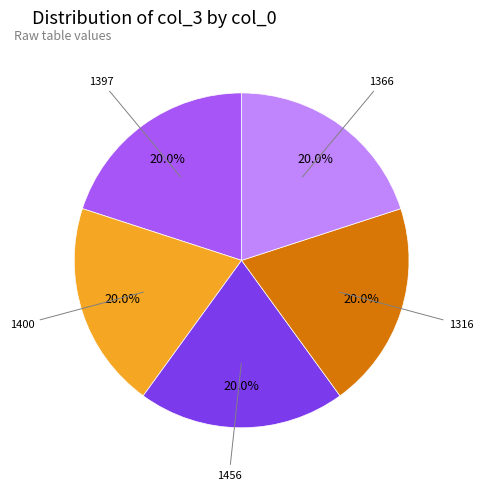

Does any single category account for the majority?

No